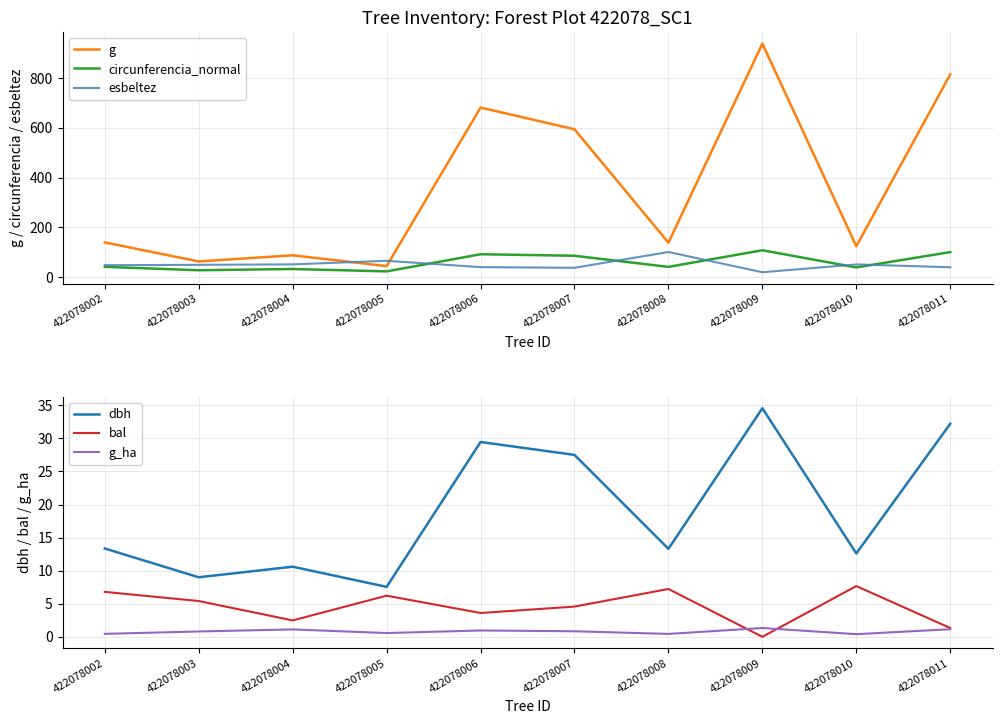

Does the chart have visible grid lines?

Yes